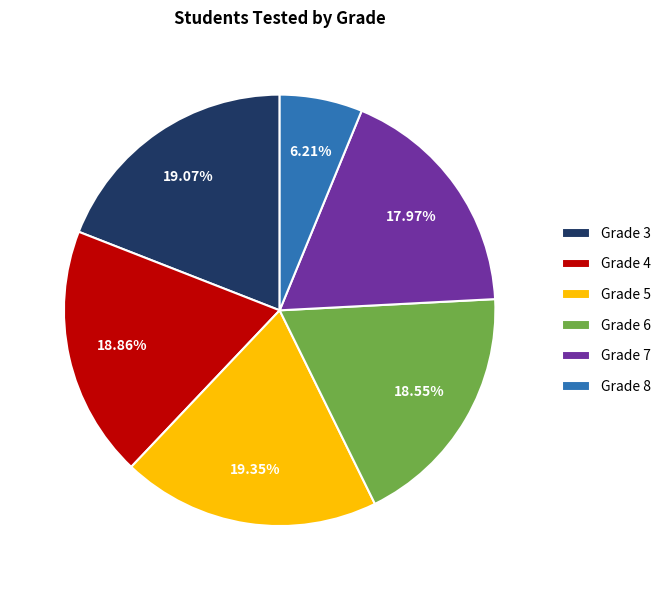

Is there any slice that represents more than half of the pie?

No